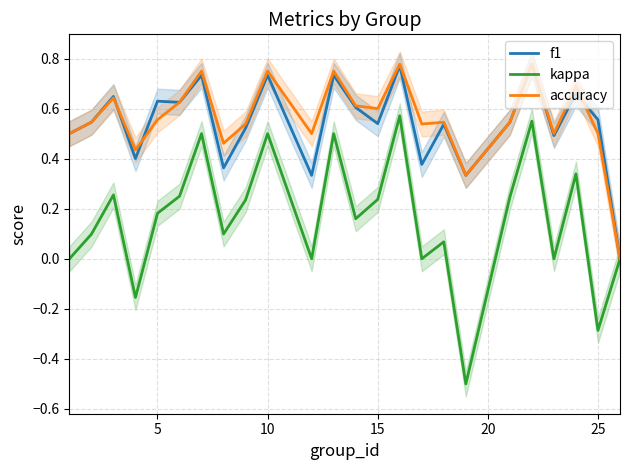

The f1 series shows 0.4 at 10. True or false?

False